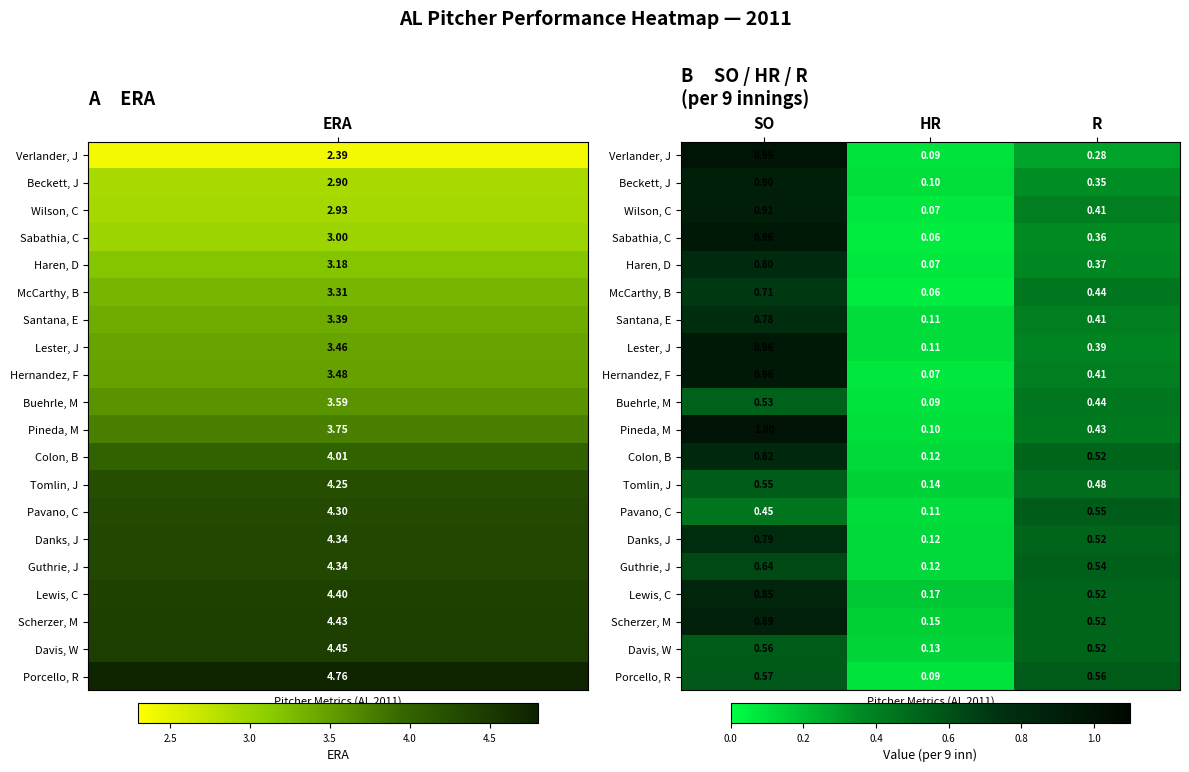

Which series has the largest total across all categories?

Scherzer, M